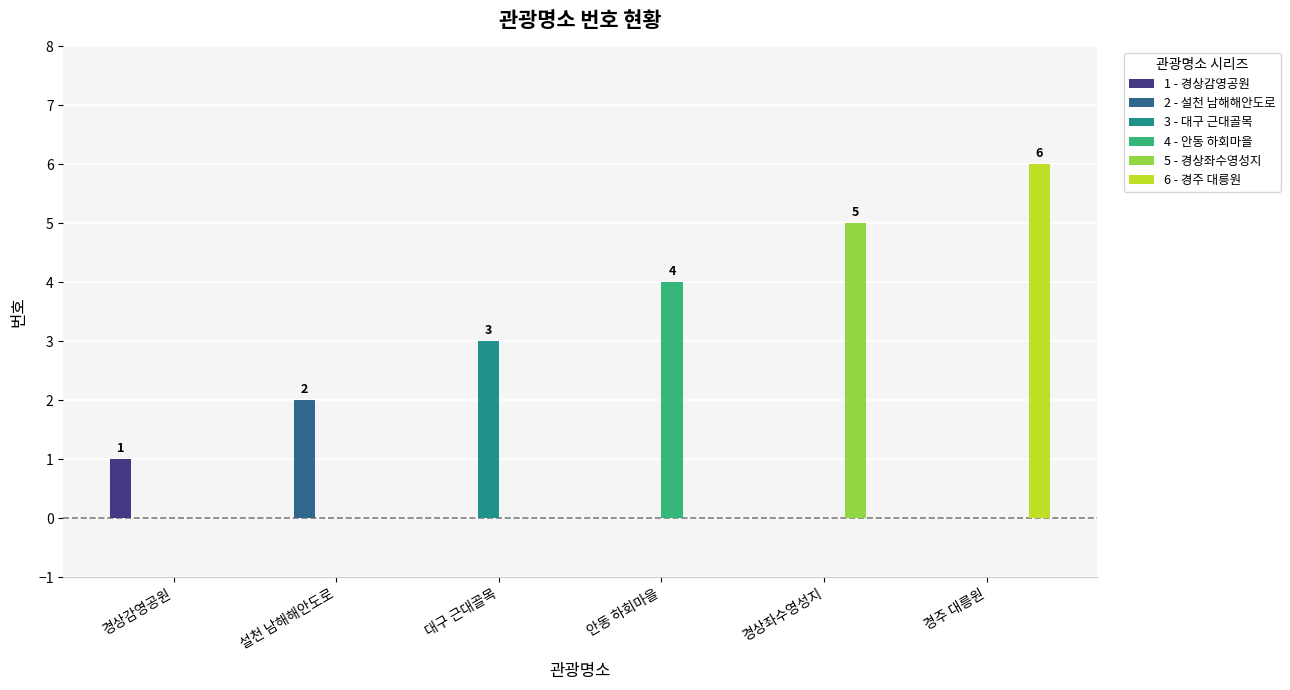

How many distinct data groups are displayed?

6